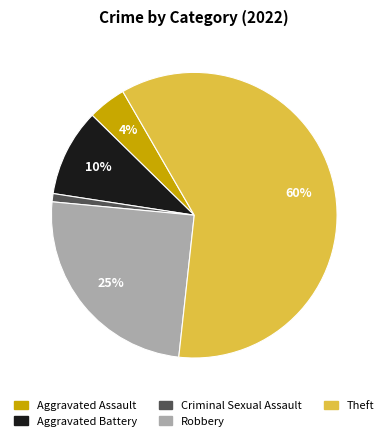

Does Theft represent more than half of the total?

Yes